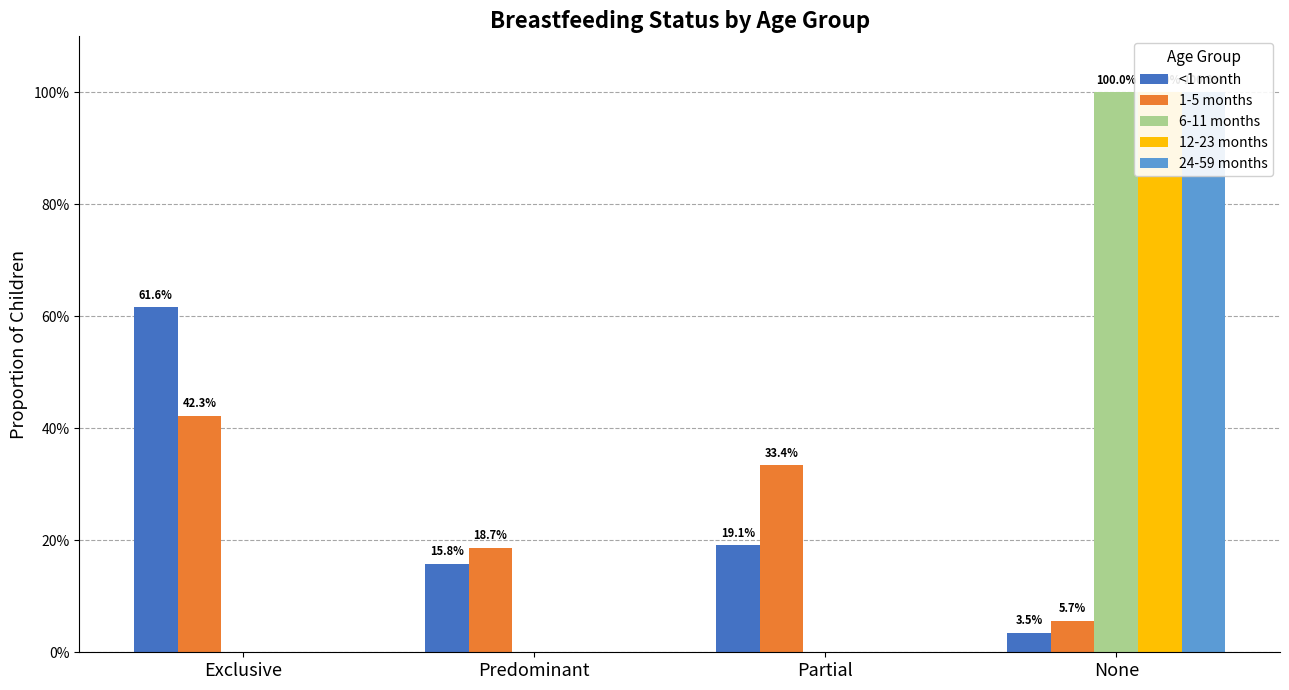

The 1-5 months series shows 0.0 at None. True or false?

False